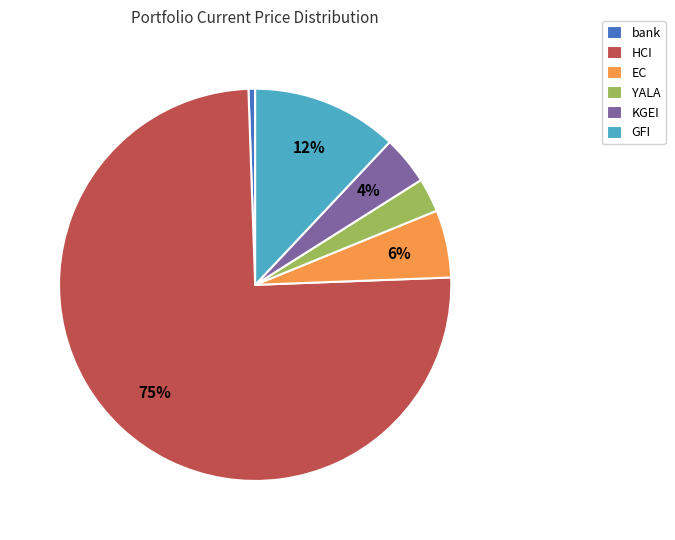

Rank the categories by value from highest to lowest.

HCI, GFI, EC, KGEI, YALA, bank